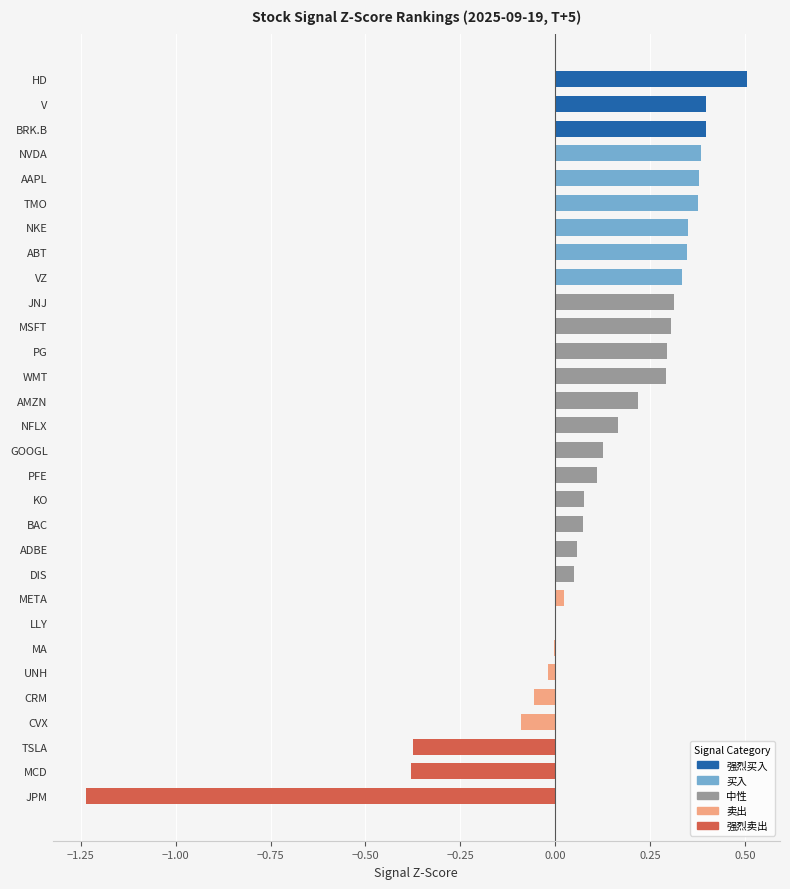

What is the label of the 29th bar from the left?

MCD